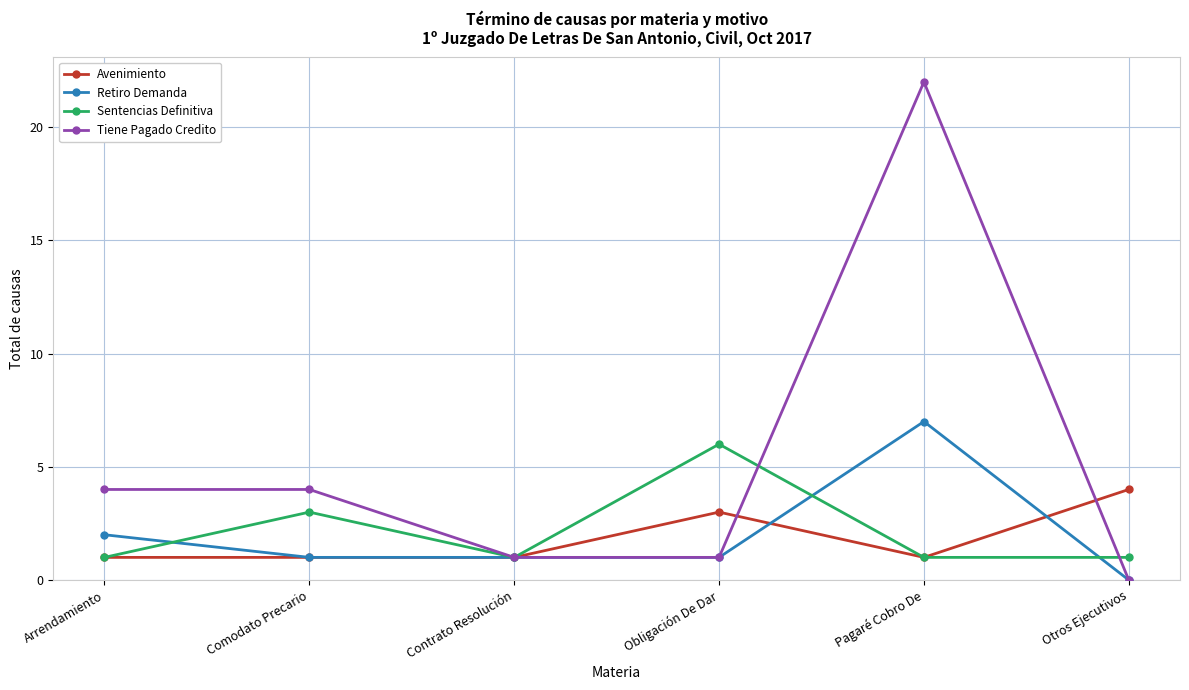

Reading right to left, extract all data points from this chart.

Avenimiento: 4	1	3	1	1	1
Retiro Demanda: 0	7	1	1	1	2
Sentencias Definitiva: 1	1	6	1	3	1
Tiene Pagado Credito: 0	22	1	1	4	4